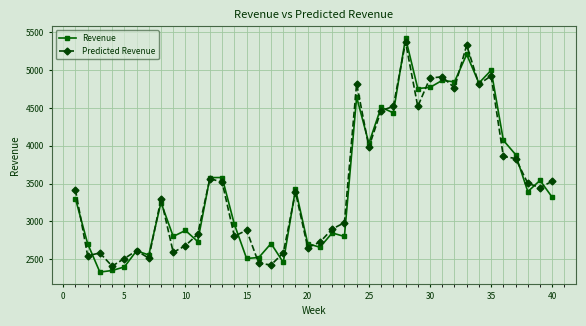

What is the lowest value of the Revenue series?

2330.4